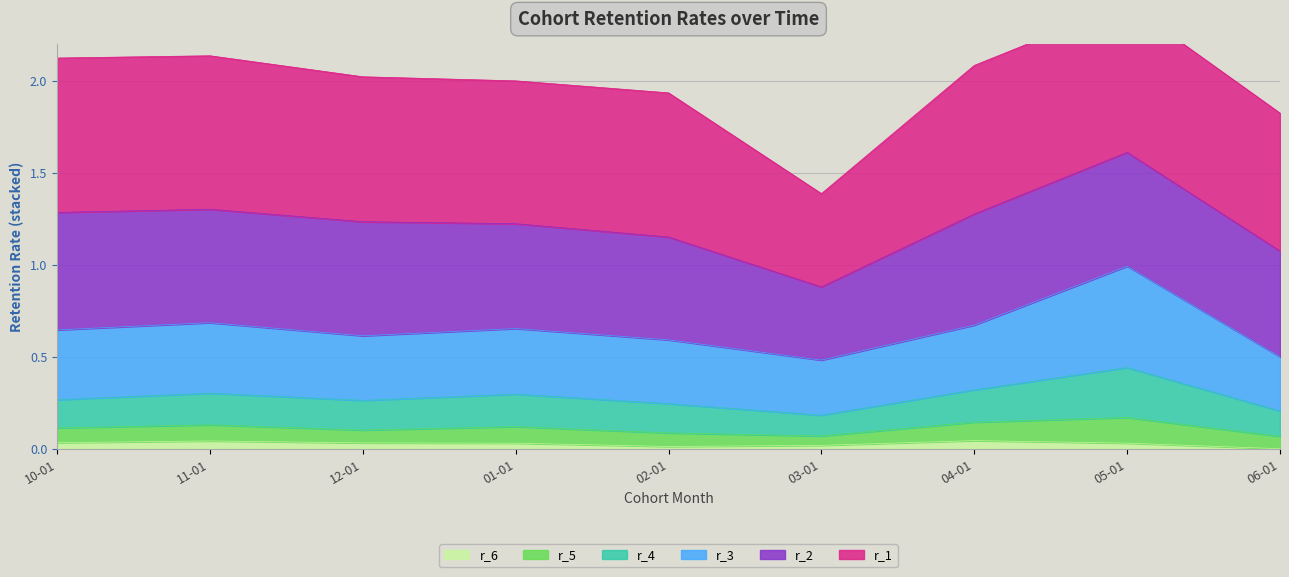

At which category does r_3 reach its first local valley?

12-01